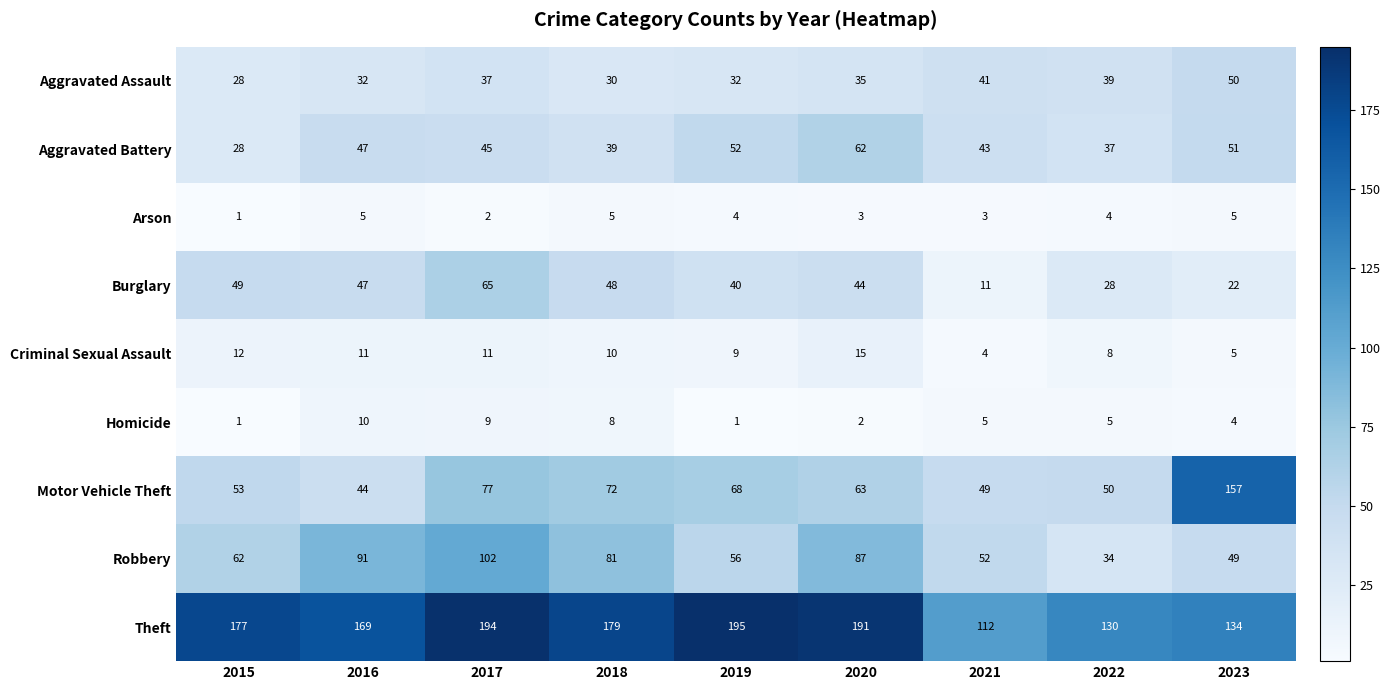

Which series changed the most between 2017 and 2023?

Motor Vehicle Theft